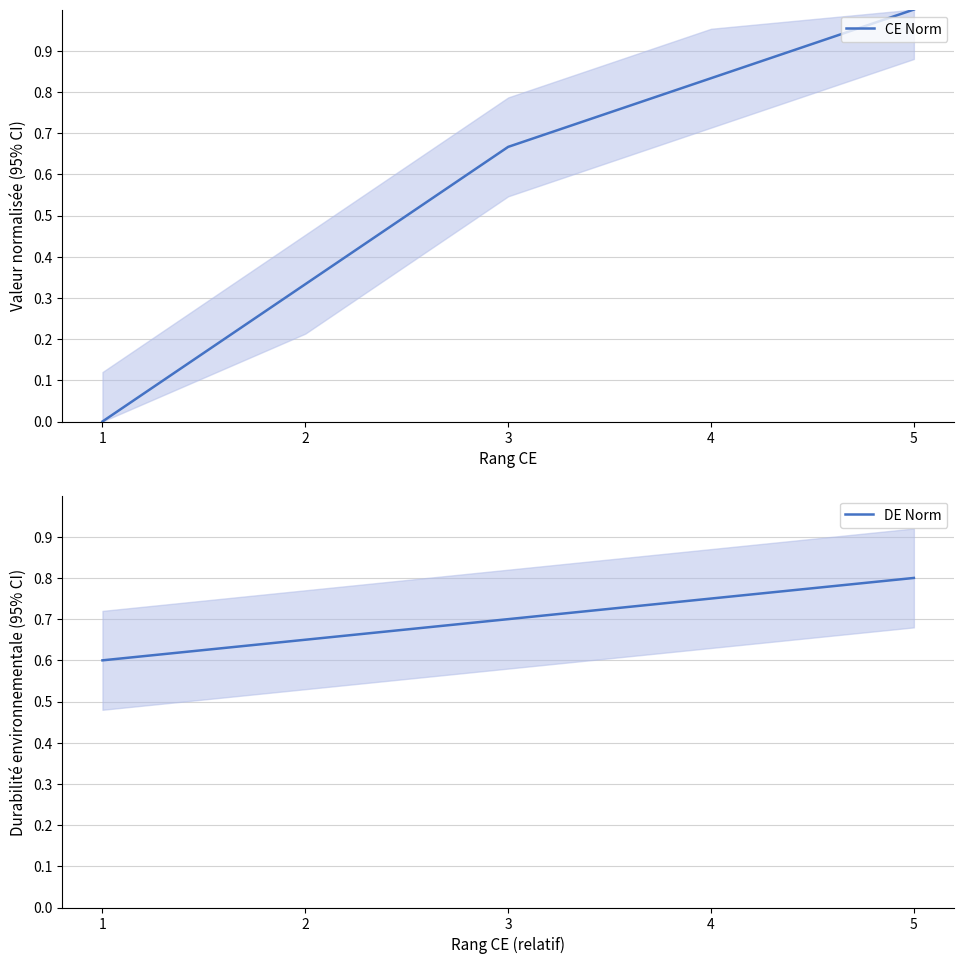

Reading left to right, what are all the values shown in this chart?

CE Norm: 0.0	0.3	0.7	0.8	1.0
DE Norm: 0.6	0.7	0.7	0.8	0.8